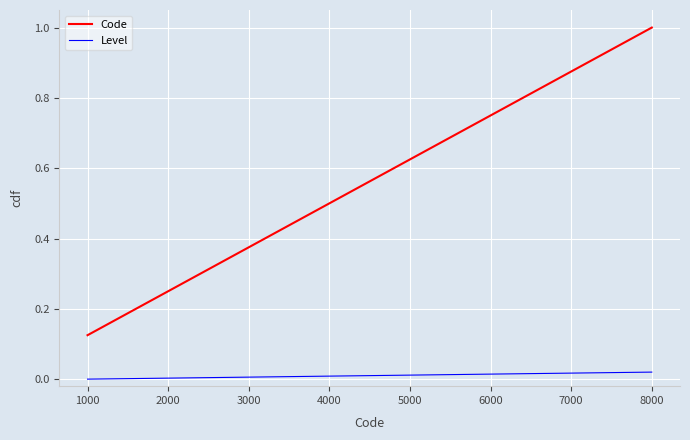

True or false: Code and Level cross at least once.

False